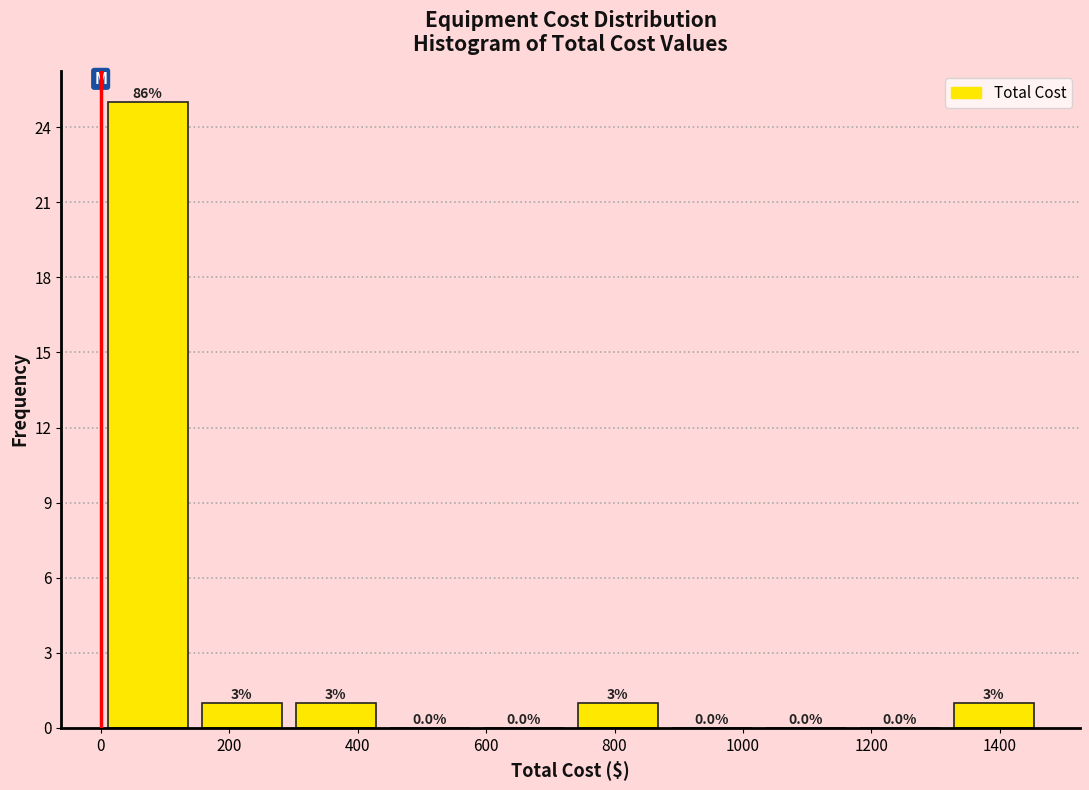

Over which range of the x-axis is the bar tallest?

0 to 140